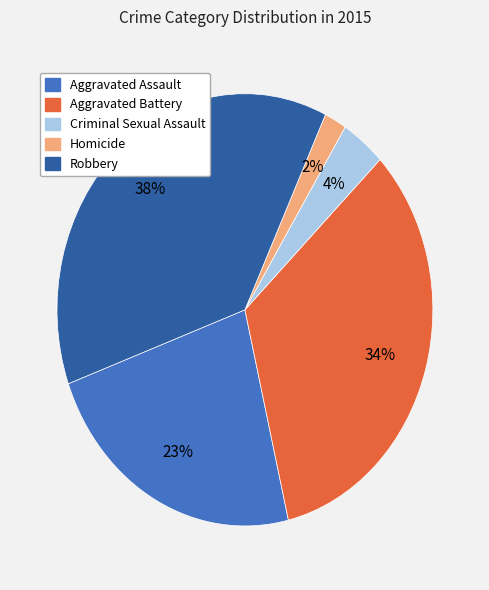

Is Homicide the majority of the pie?

No